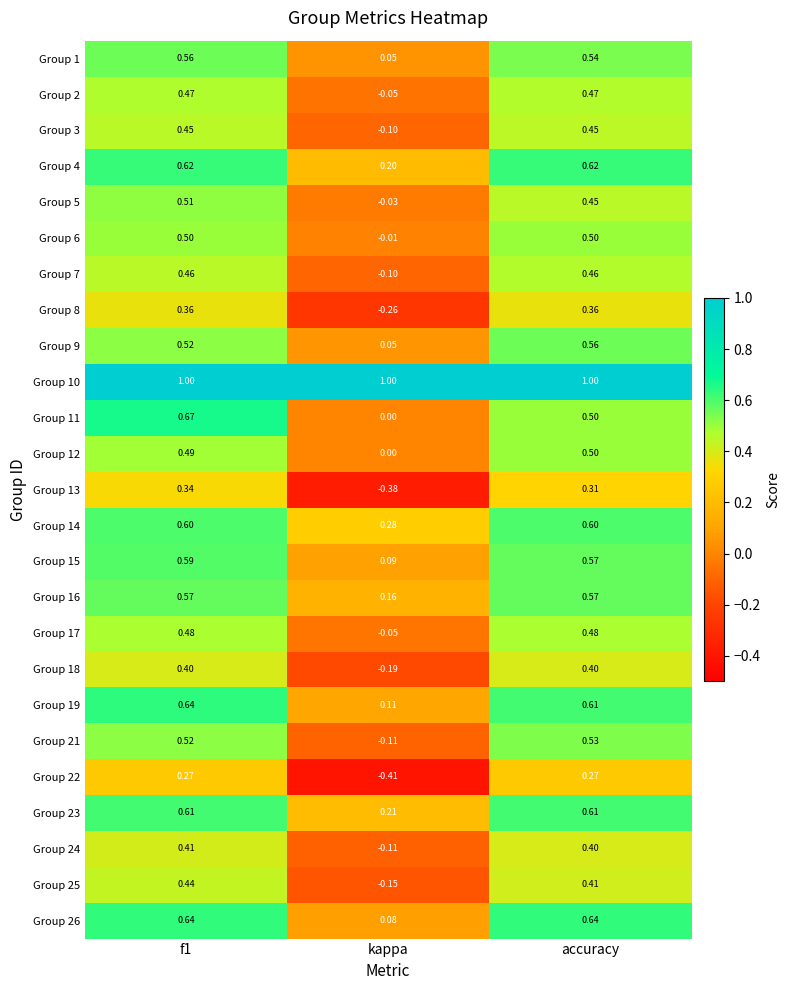

Which series changed the most between kappa and accuracy?

Group 13